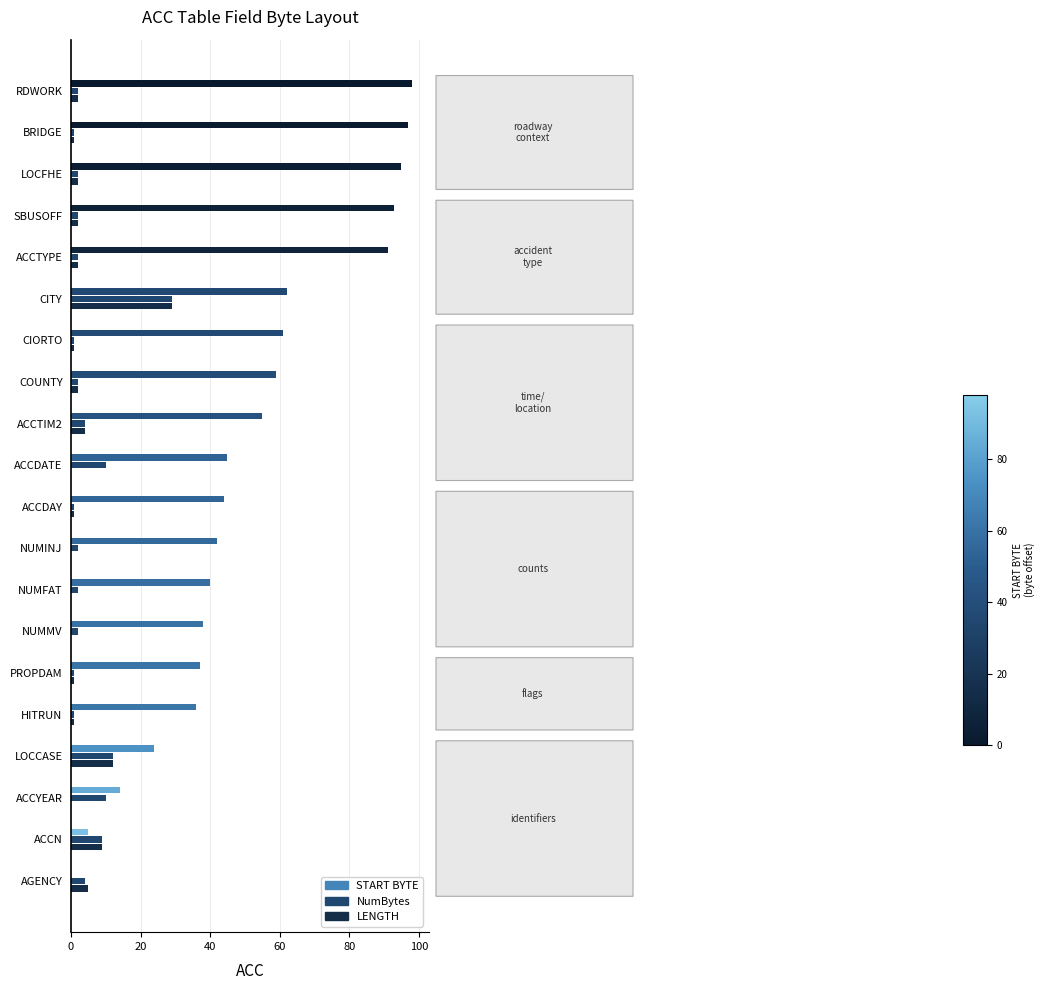

What is the sum of all LENGTH values?

74